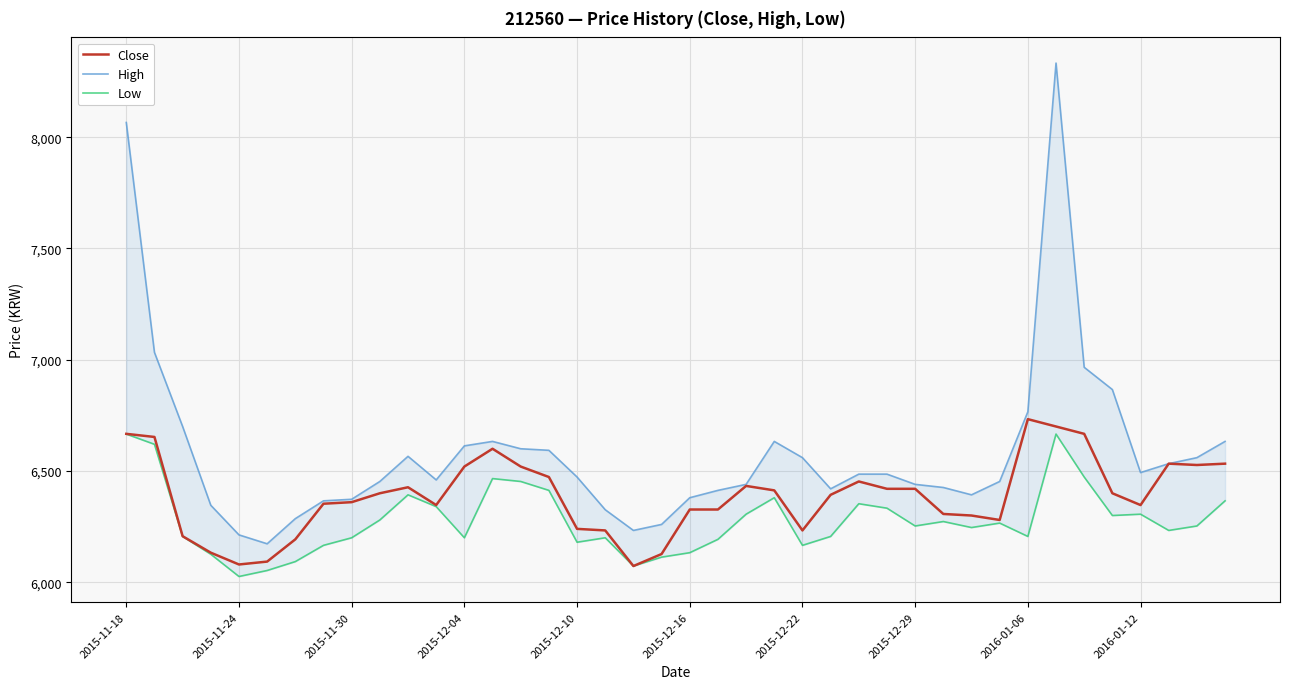

What is the highest value of the Close series?

6733